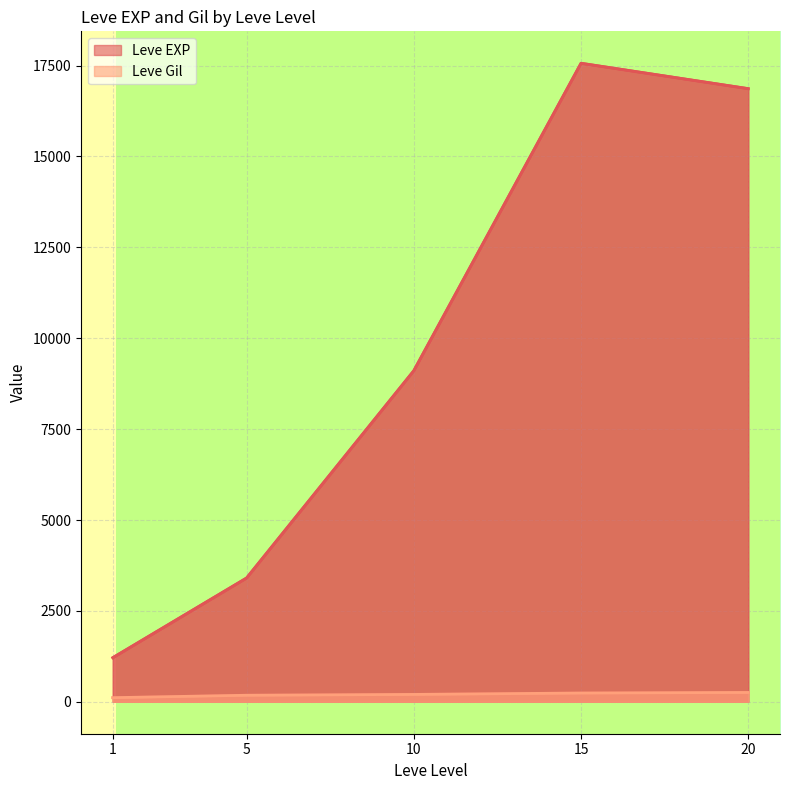

The value of Leve Gil at 10 is 277. True or false?

False